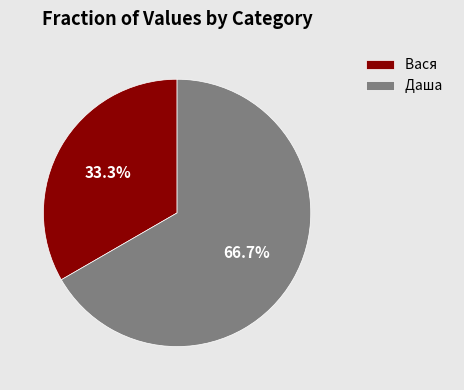

What is the total percentage of Вася and Даша?

100.0%